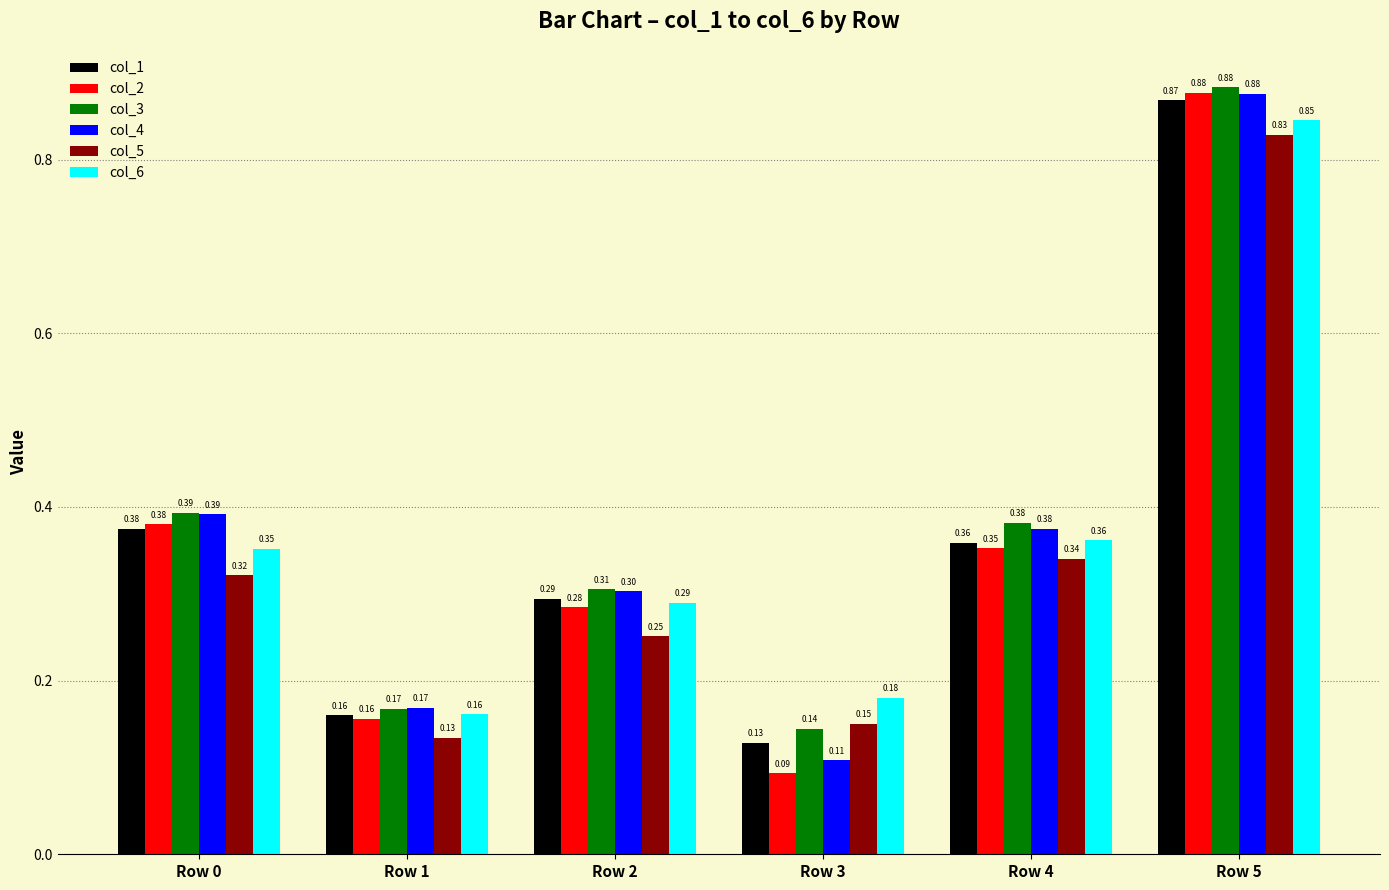

At which category is the sum across all series the highest?

Row 5